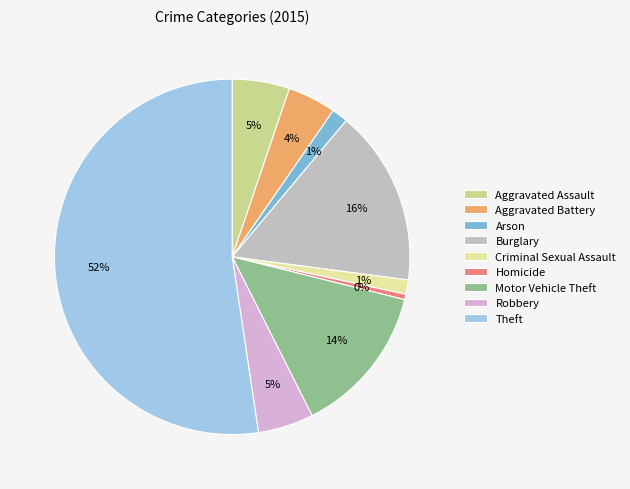

What is the total percentage of Motor Vehicle Theft and Aggravated Assault?

18.9%